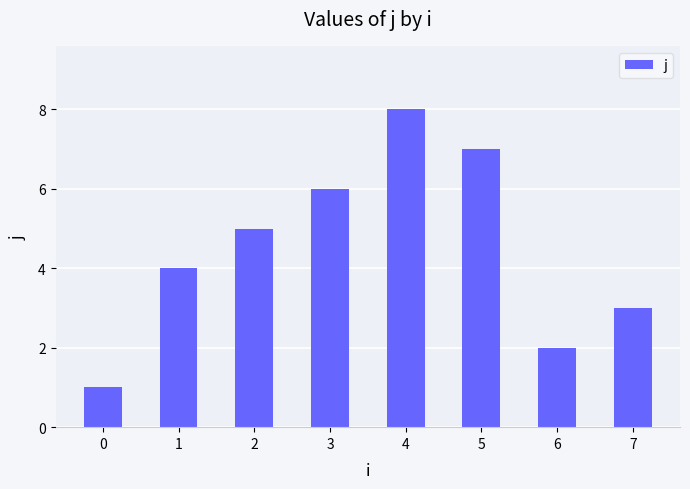

The chart shows a value of 12 at 5. True or false?

False